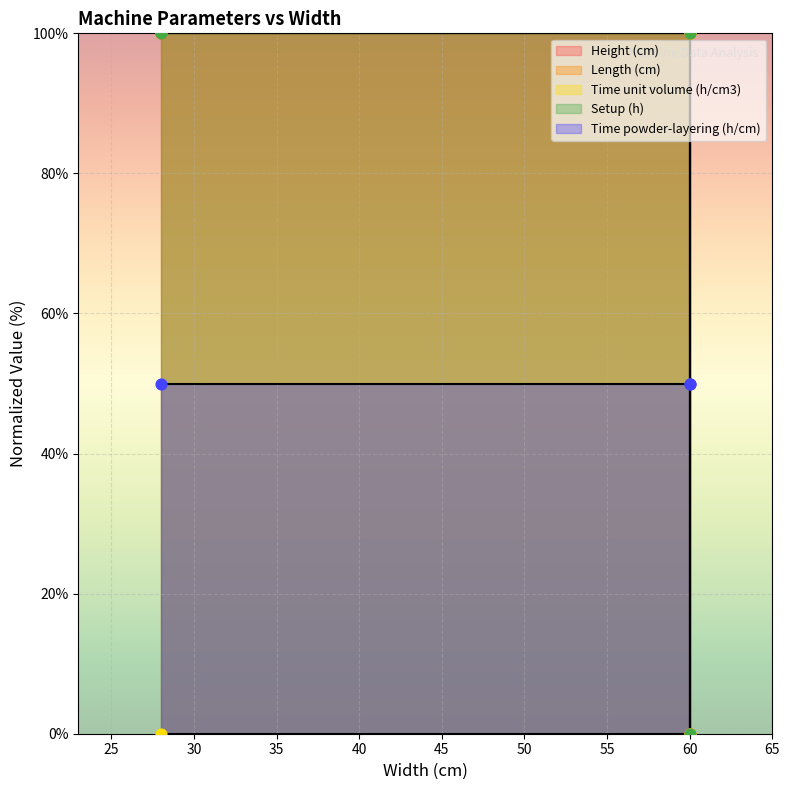

Which series contains the lowest Y value?

Height (cm)